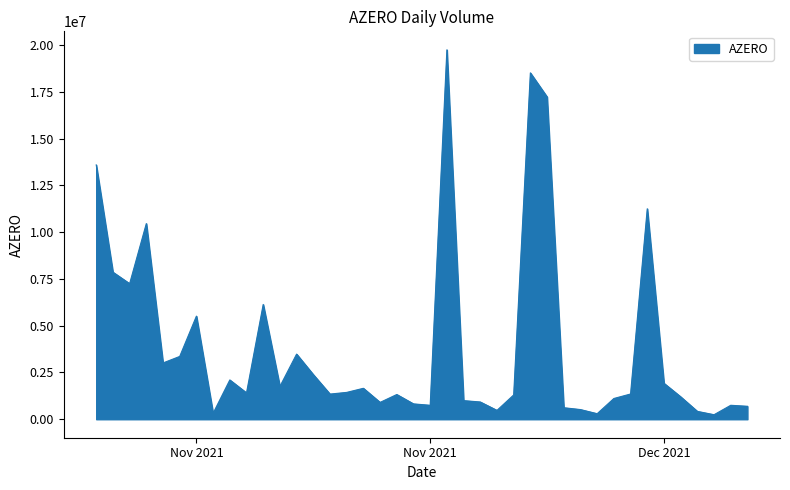

Does the chart have visible grid lines?

No